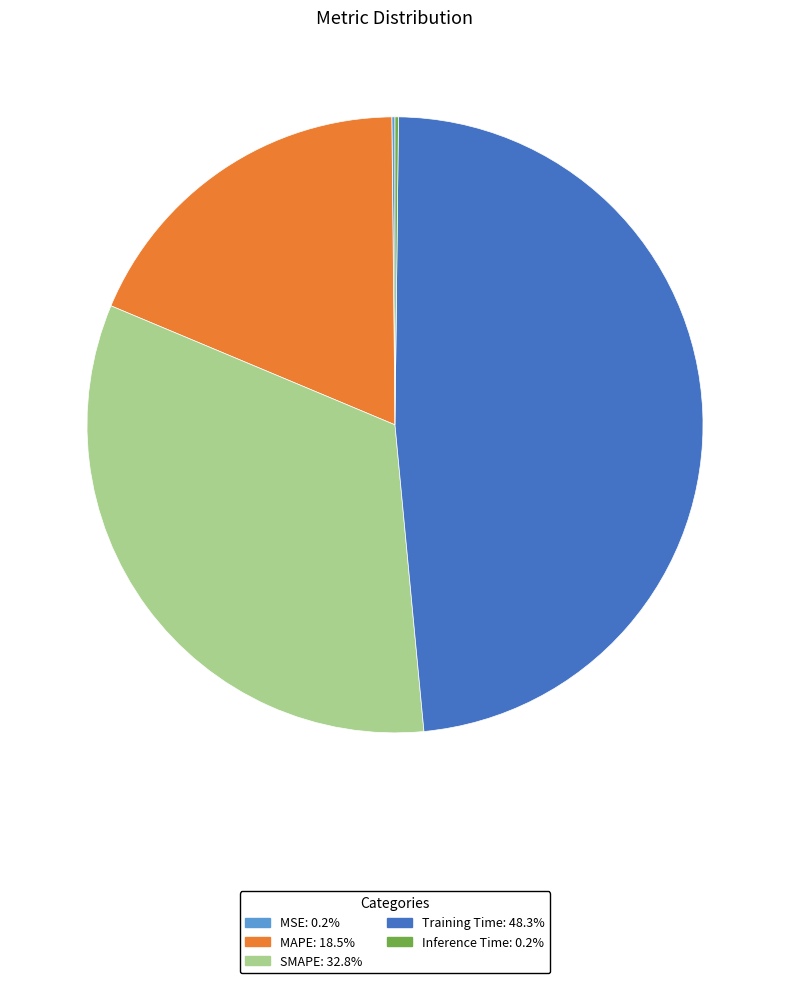

Which slice is the largest?

Training Time